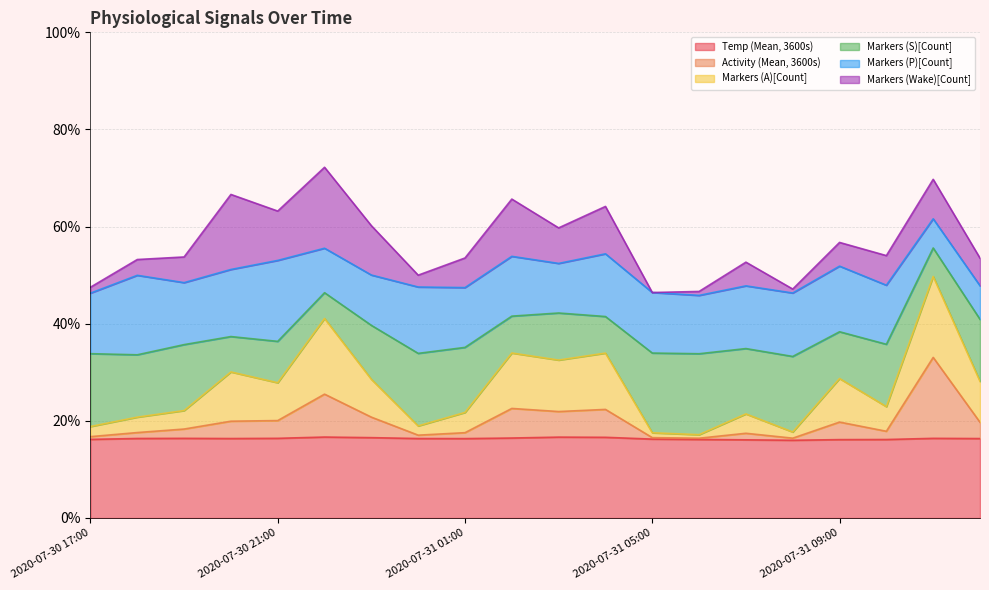

How many interior local valleys does the Markers (S)[Count] series have?

6